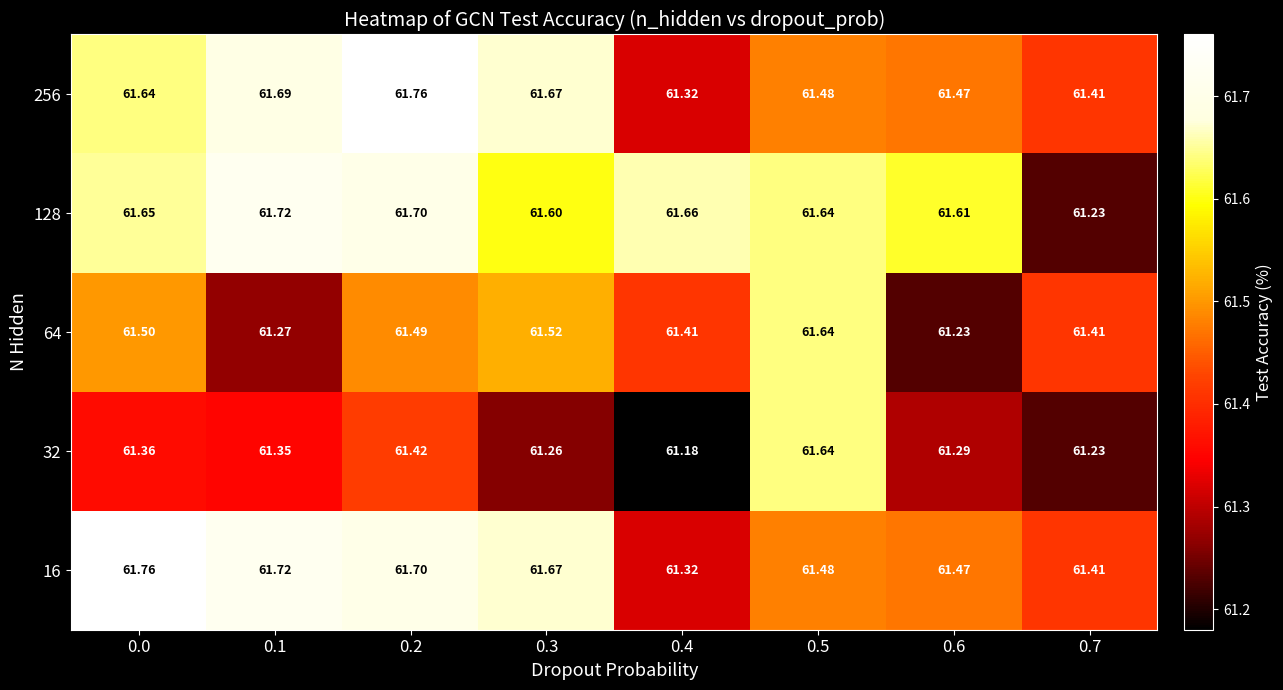

Is the value of 16 at 0.6 greater than the value of 64 at 0.4?

Yes